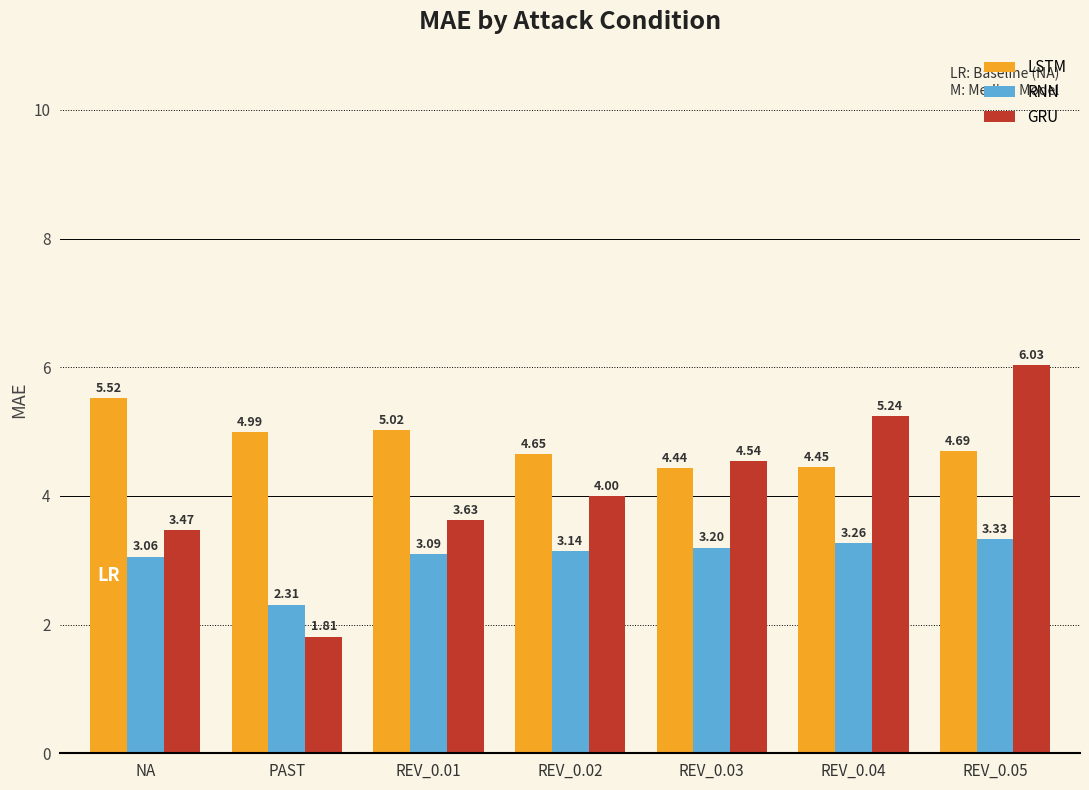

Which series changed the most between REV_0.02 and REV_0.03?

GRU